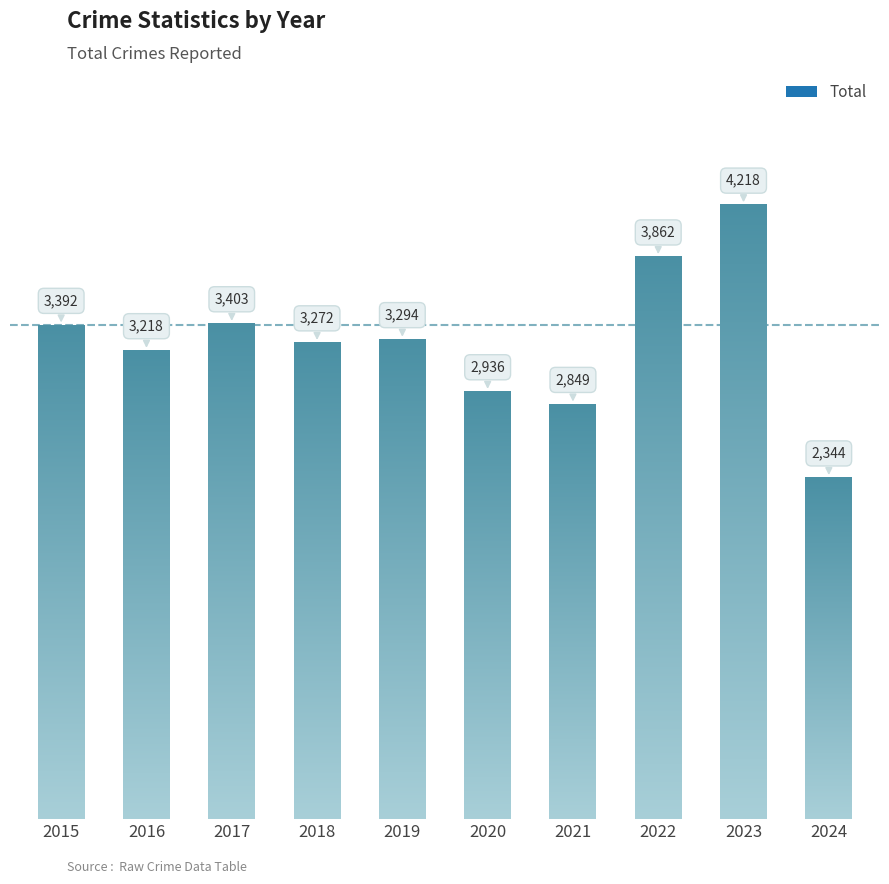

List the labels in order of value, smallest first.

2024, 2021, 2020, 2016, 2018, 2019, 2015, 2017, 2022, 2023